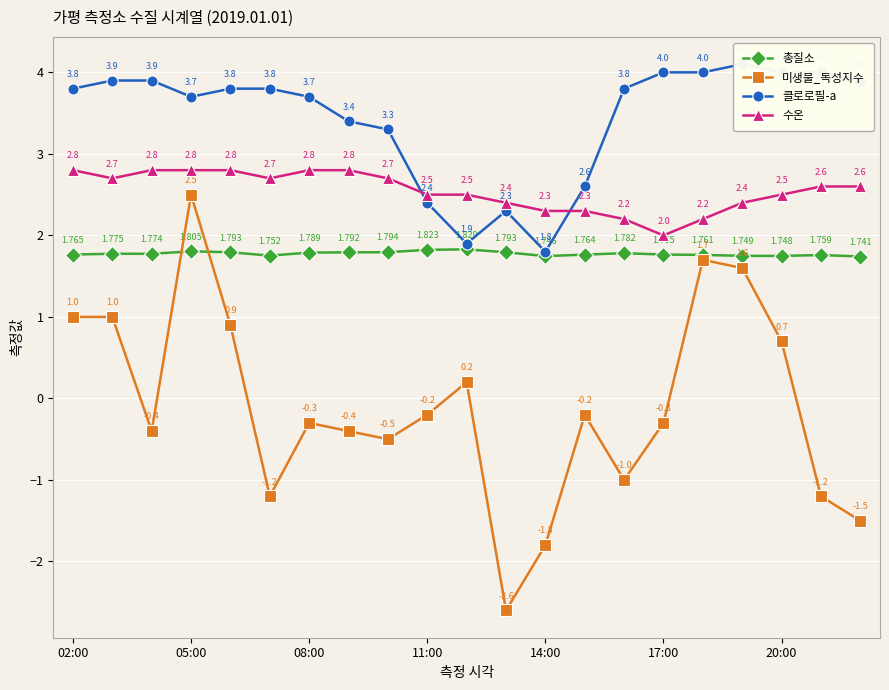

True or false: 수온 and 총질소 intersect in this chart.

False